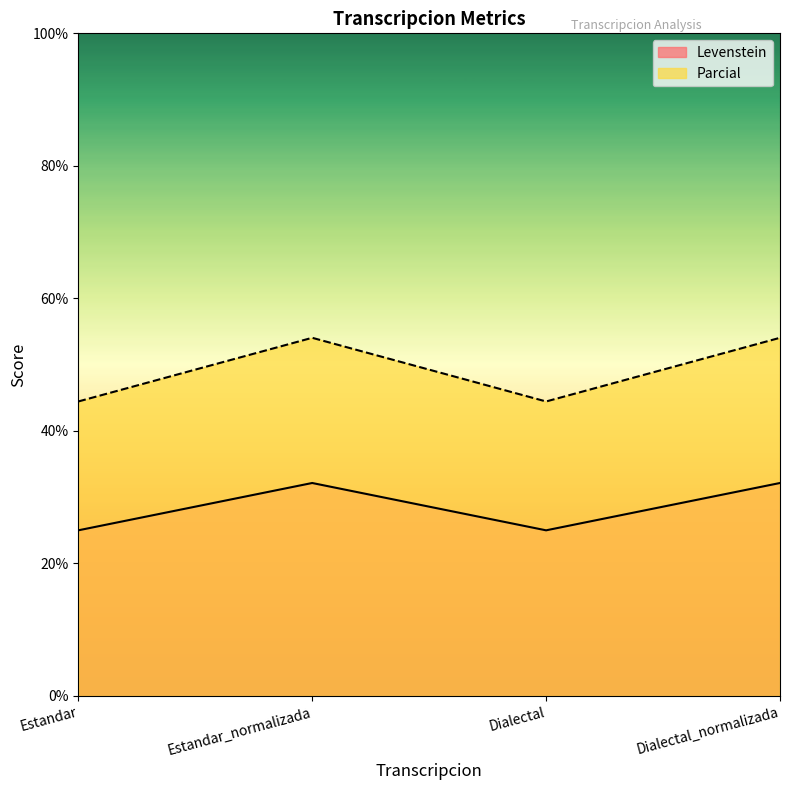

Where is the first local maximum for Levenstein?

Estandar_normalizada